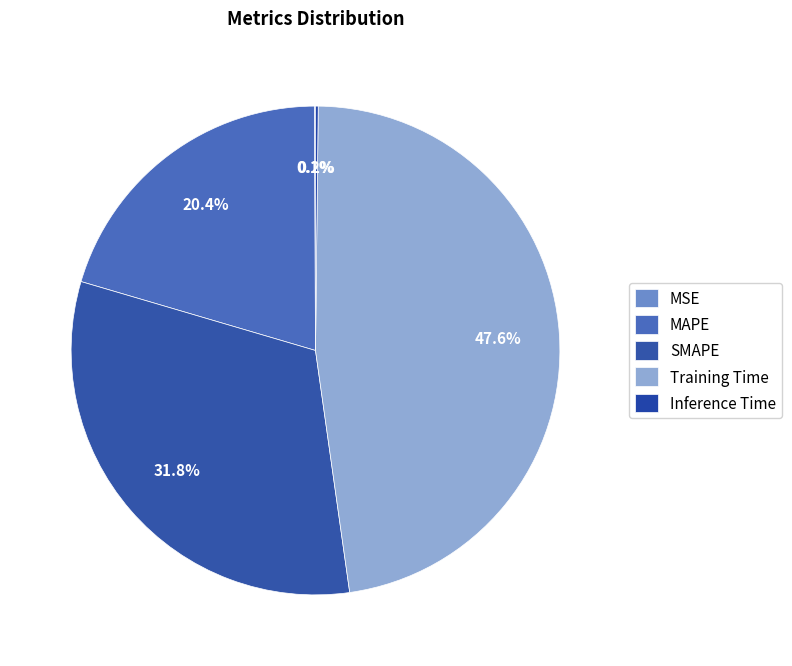

To the nearest percent, what is the difference between the MSE and SMAPE slice percentages?

32%